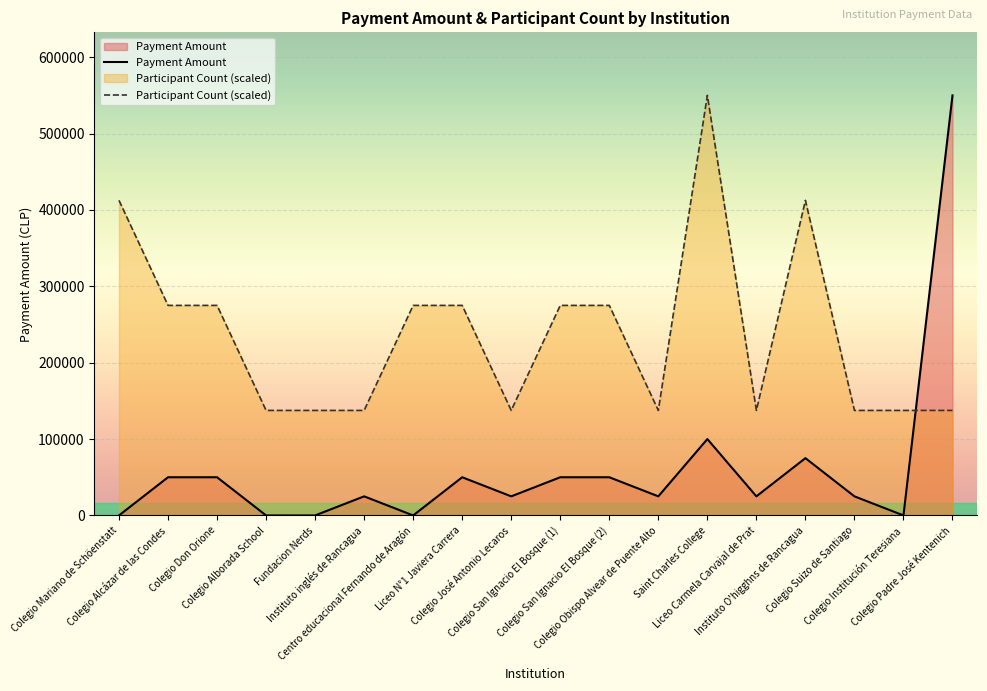

Where do Payment Amount and Participant Count (scaled) first cross each other?

Colegio Institución Teresiana and Colegio Padre José Kentenich